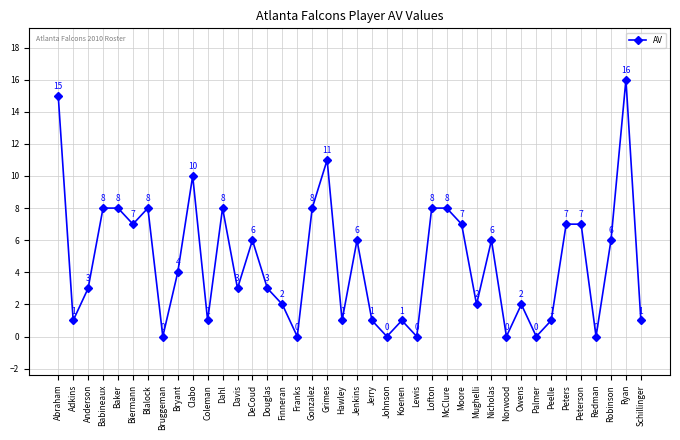

What is the value of the 14th point from the left?

6